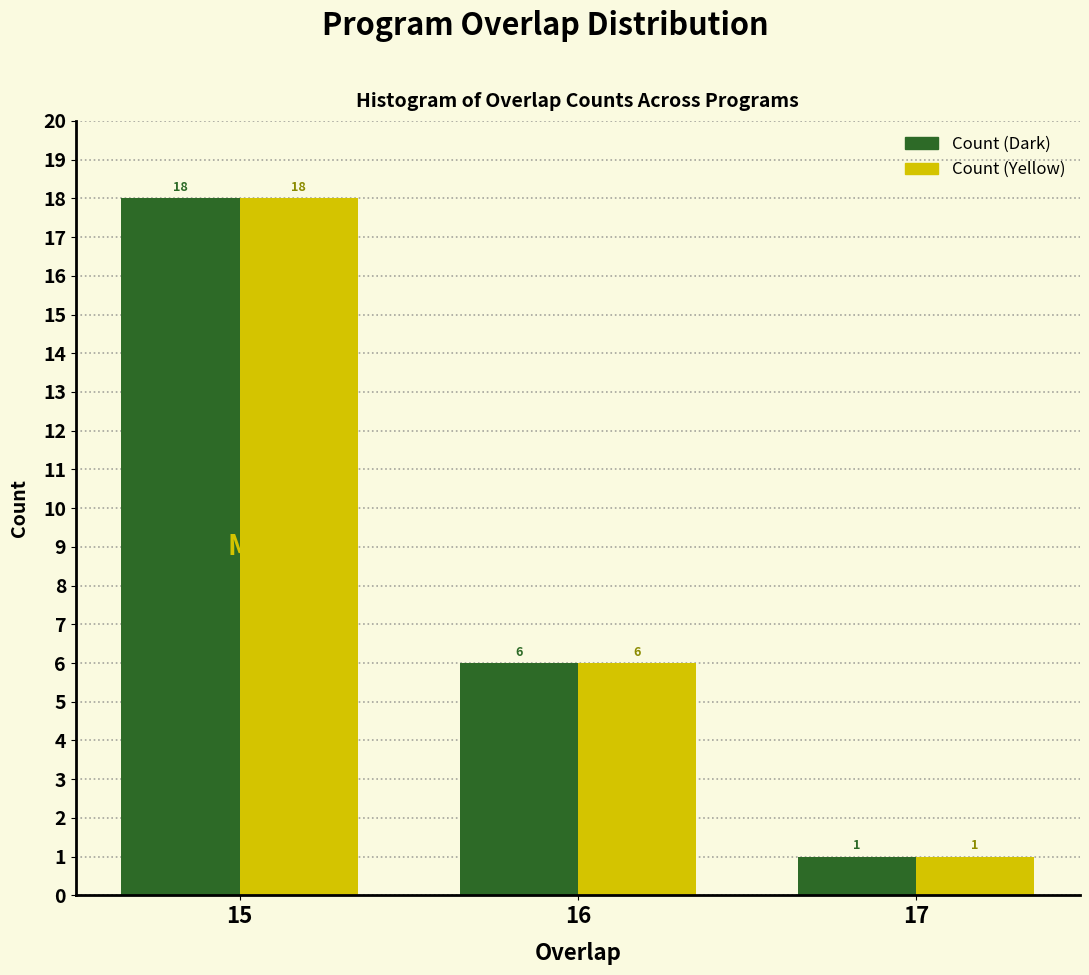

Reading left to right, what are all the values shown in this chart?

Count (Dark): 15=18	16=6	17=1
Count (Yellow): 15=18	16=6	17=1